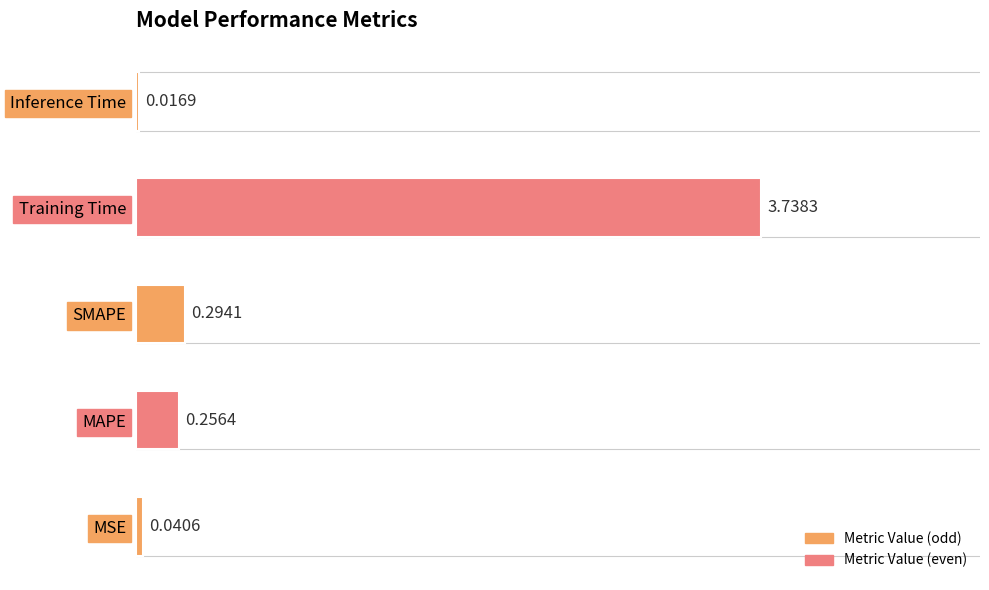

Which category has the highest value across all series?

Training Time